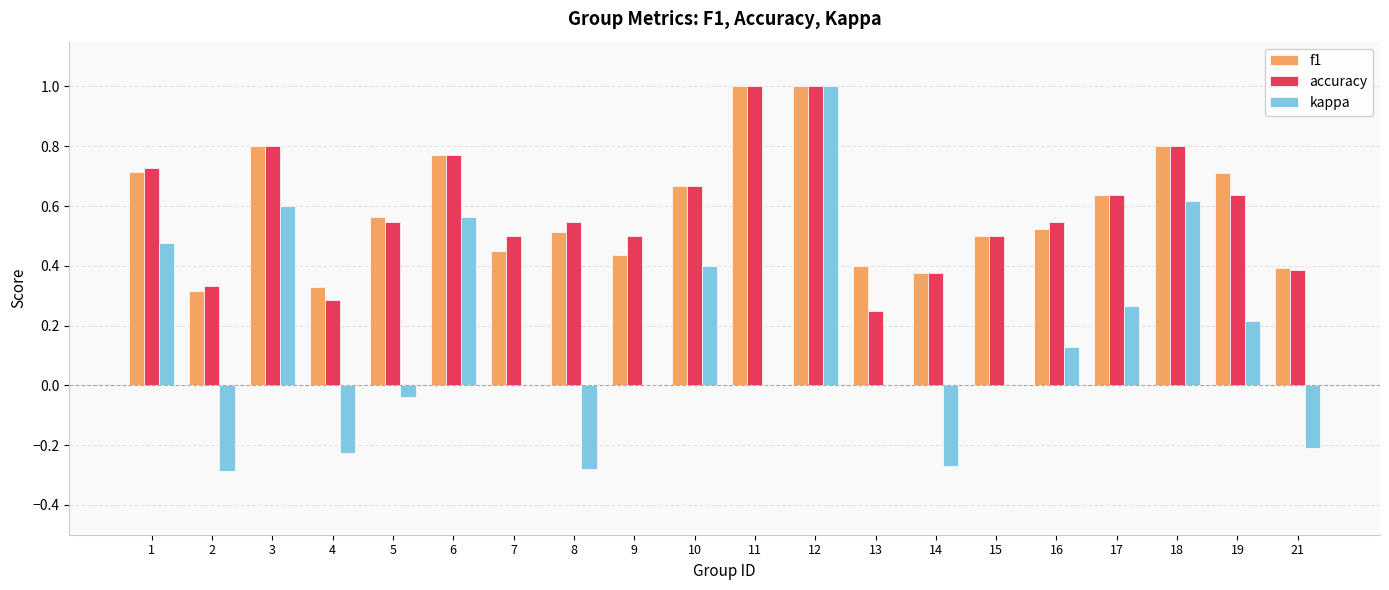

What is the sum of the f1 values at 17 and 1?

1.3